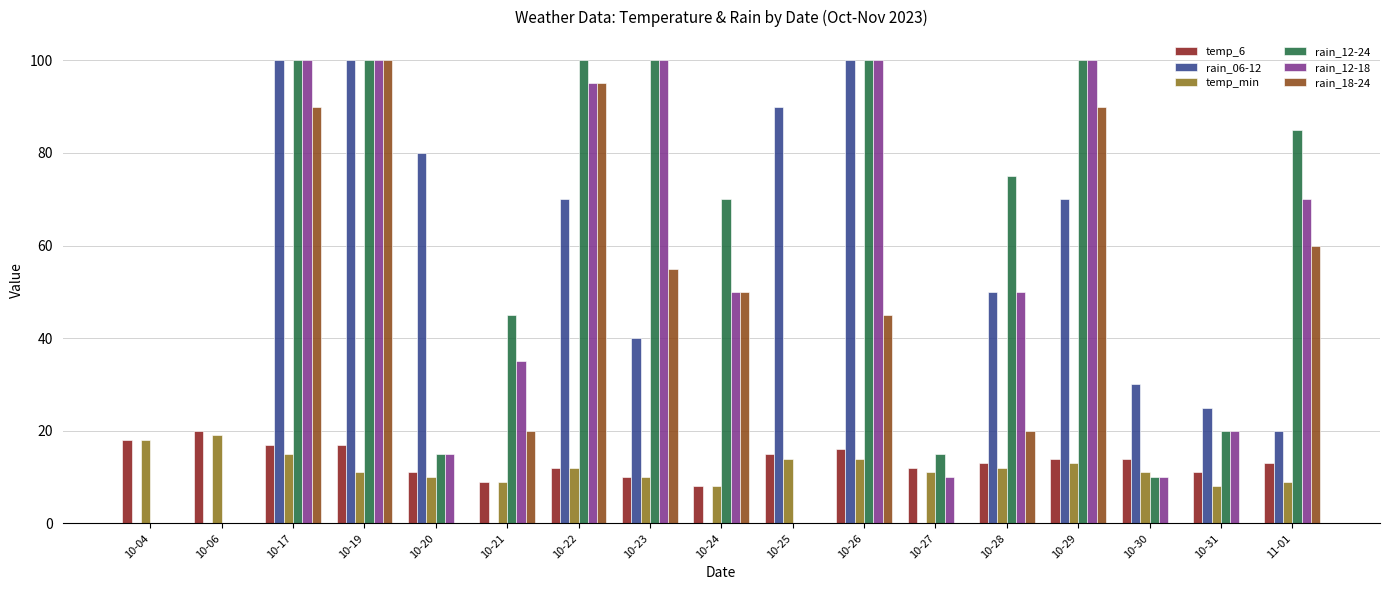

How many groups of bars are there?

17